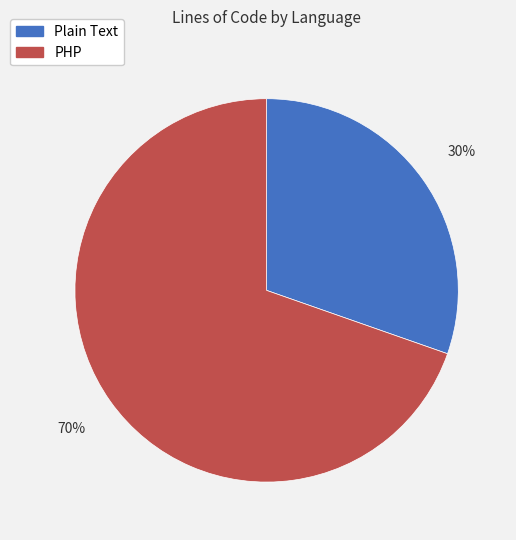

Which category has the smallest portion of the pie?

Plain Text